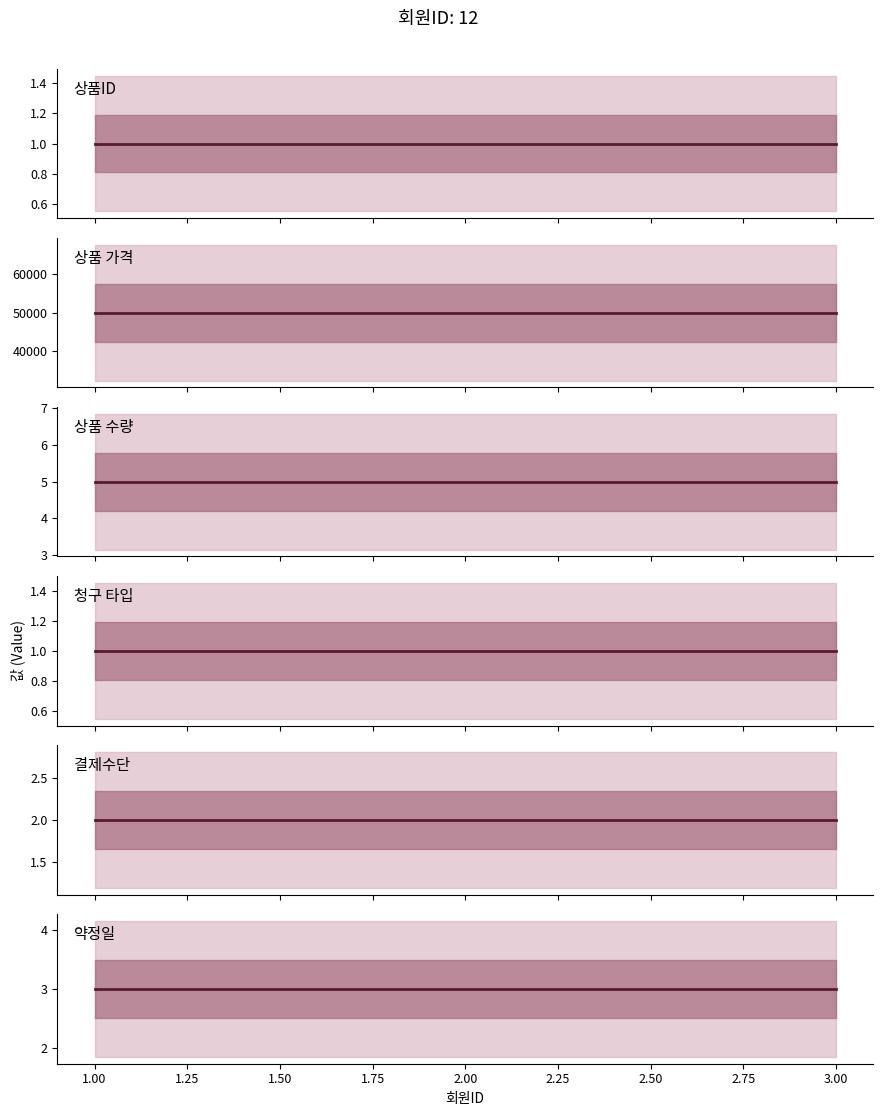

The 상품ID series shows 0 at 1.00. True or false?

False